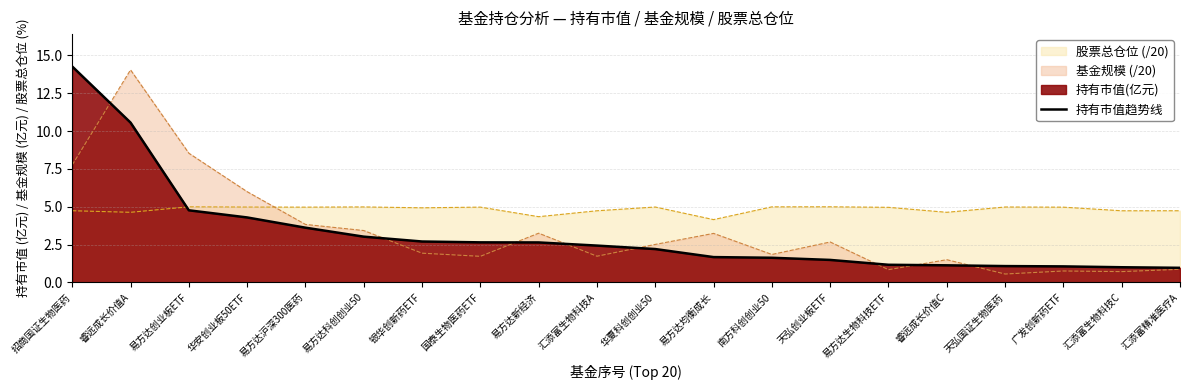

Rank the categories by value from highest to lowest.

招商国证生物医药, 睿远成长价值A, 易方达创业板ETF, 华安创业板50ETF, 易方达沪深300医药, 易方达科创创业50, 银华创新药ETF, 国泰生物医药ETF, 易方达新经济, 汇添富生物科技A, 华夏科创创业50, 易方达均衡成长, 南方科创创业50, 天弘创业板ETF, 易方达生物科技ETF, 睿远成长价值C, 天弘国证生物医药, 广发创新药ETF, 汇添富生物科技C, 汇添富精准医疗A